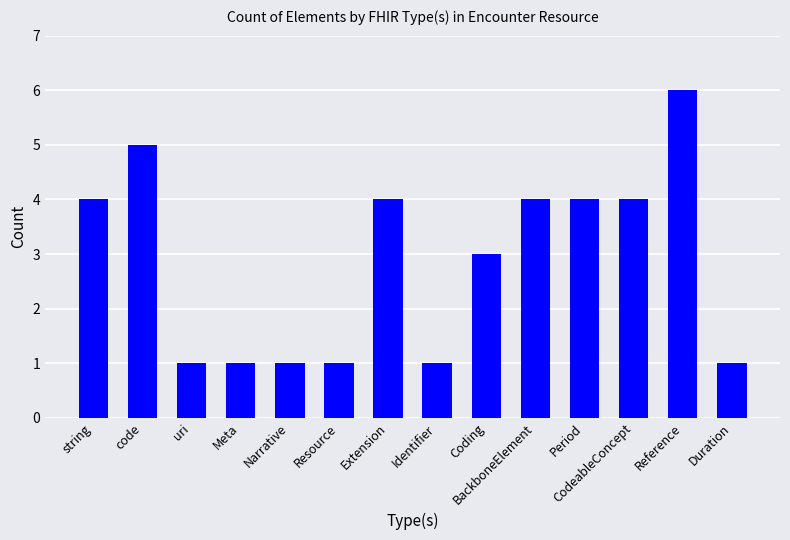

How many data points does each series have?

14